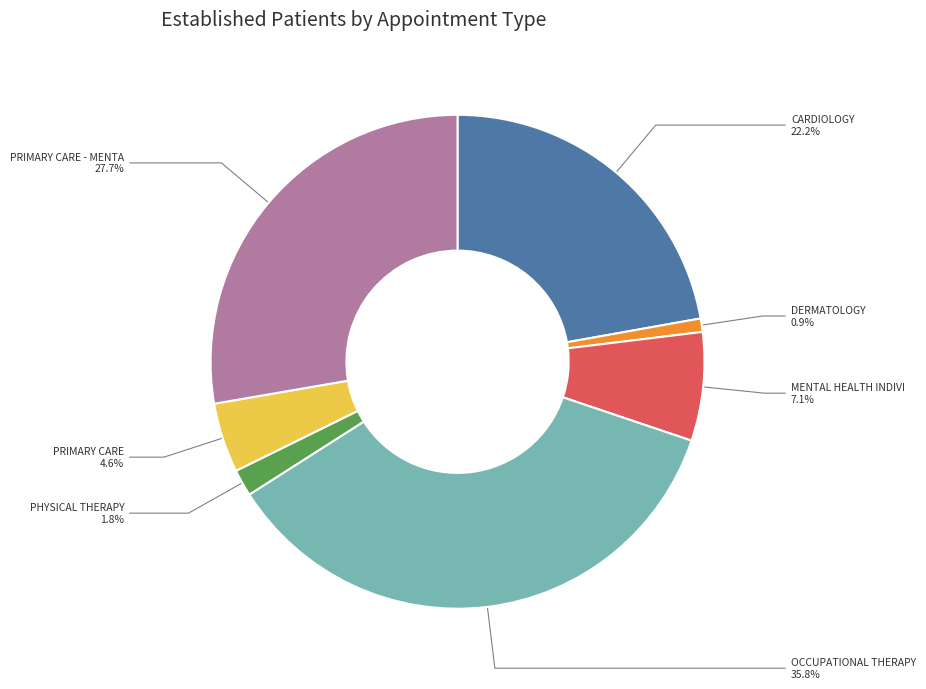

Is there a majority slice in this chart?

No